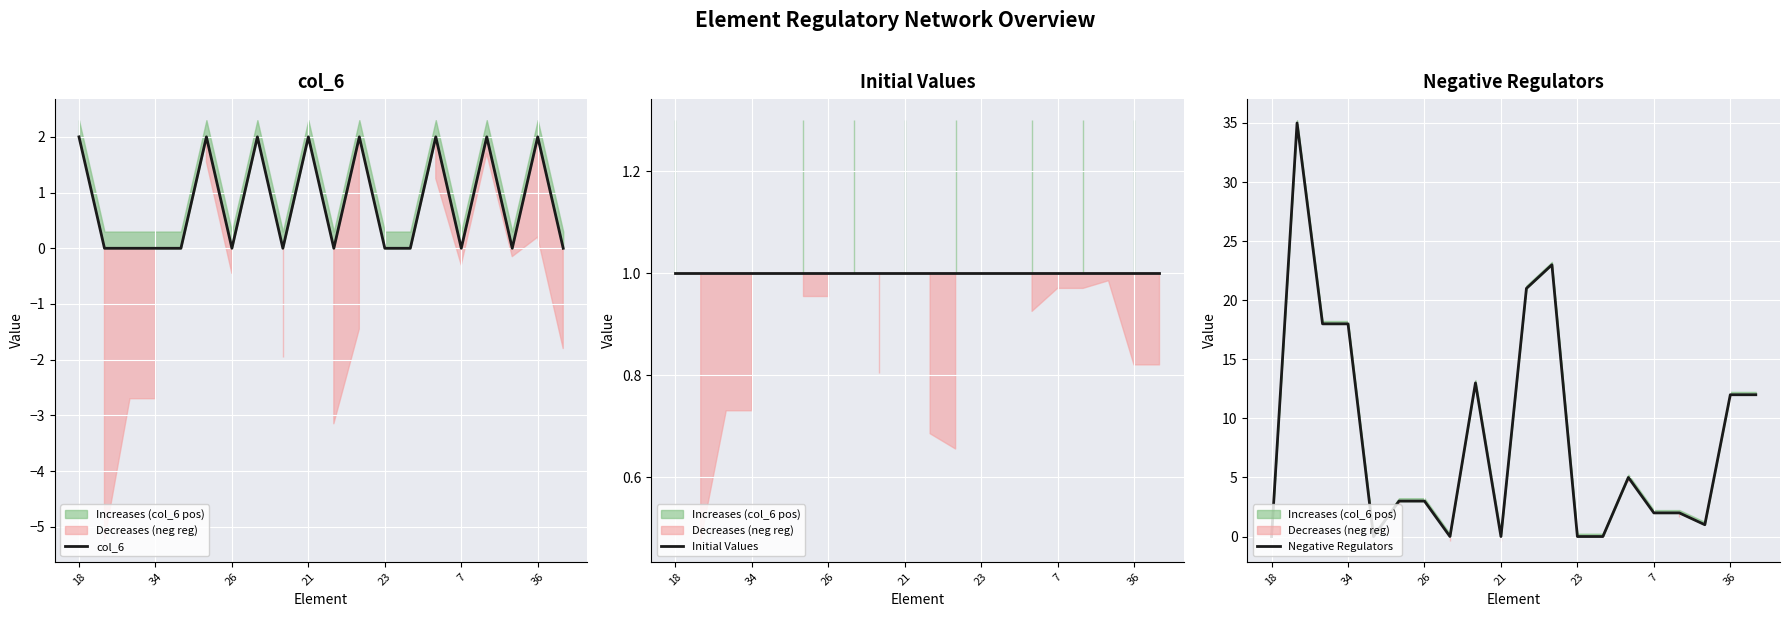

What is the difference between the maximum and minimum values in the col_6 series?

2